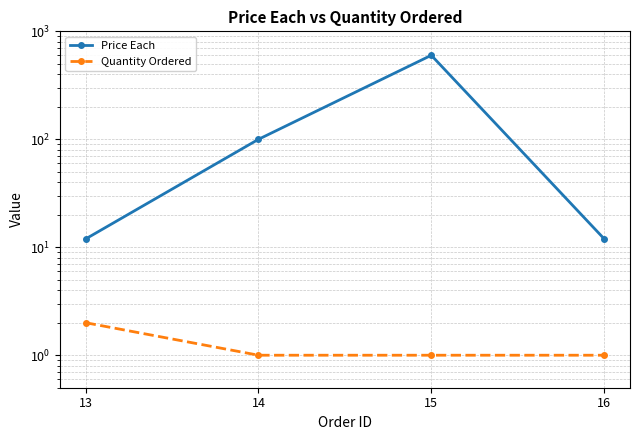

Between 14 and 15, which series saw the biggest shift?

Price Each